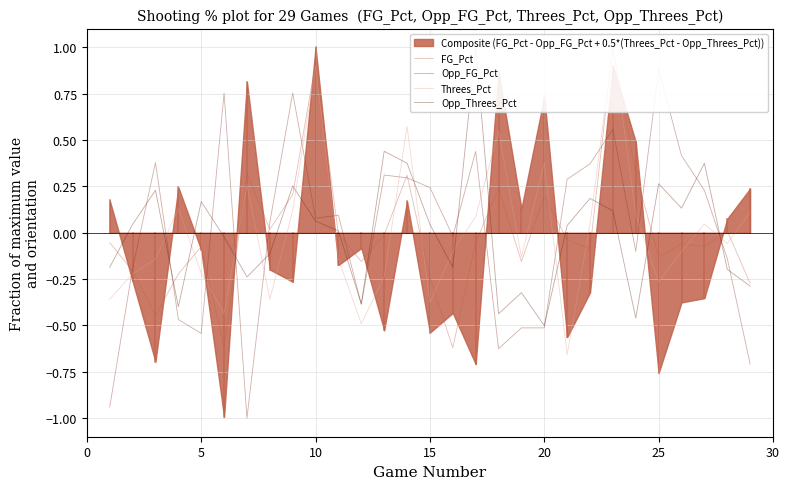

True or false: FG_Pct has a value of -0.0 at 20.

False